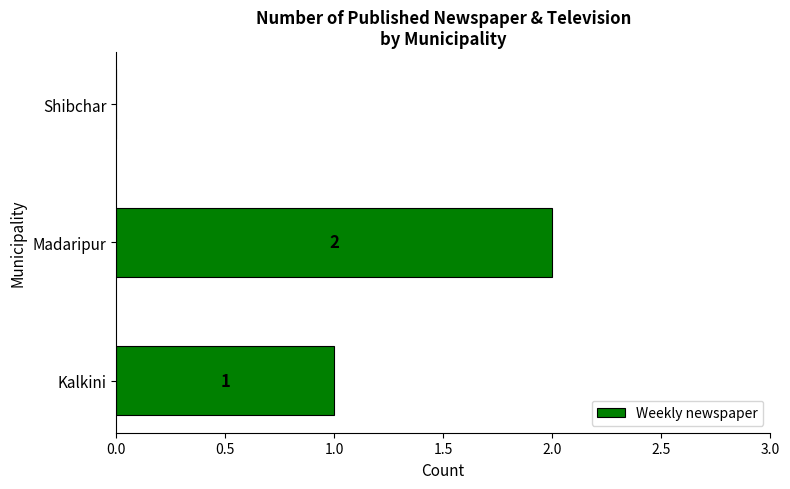

How many values are between 0 and 2?

3